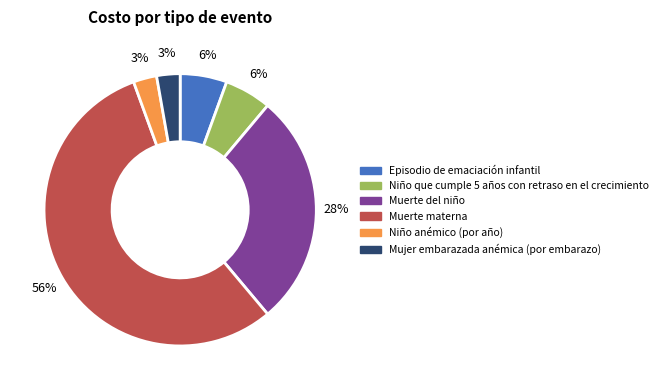

Count the number of slices in the pie.

6